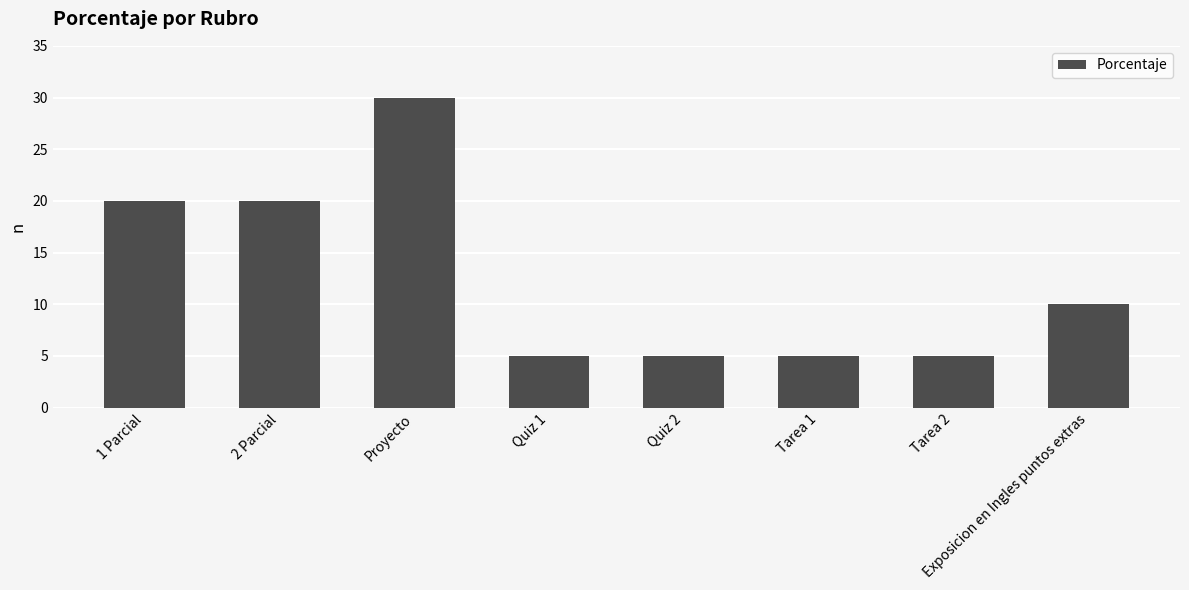

What position from the left is 1 Parcial?

1